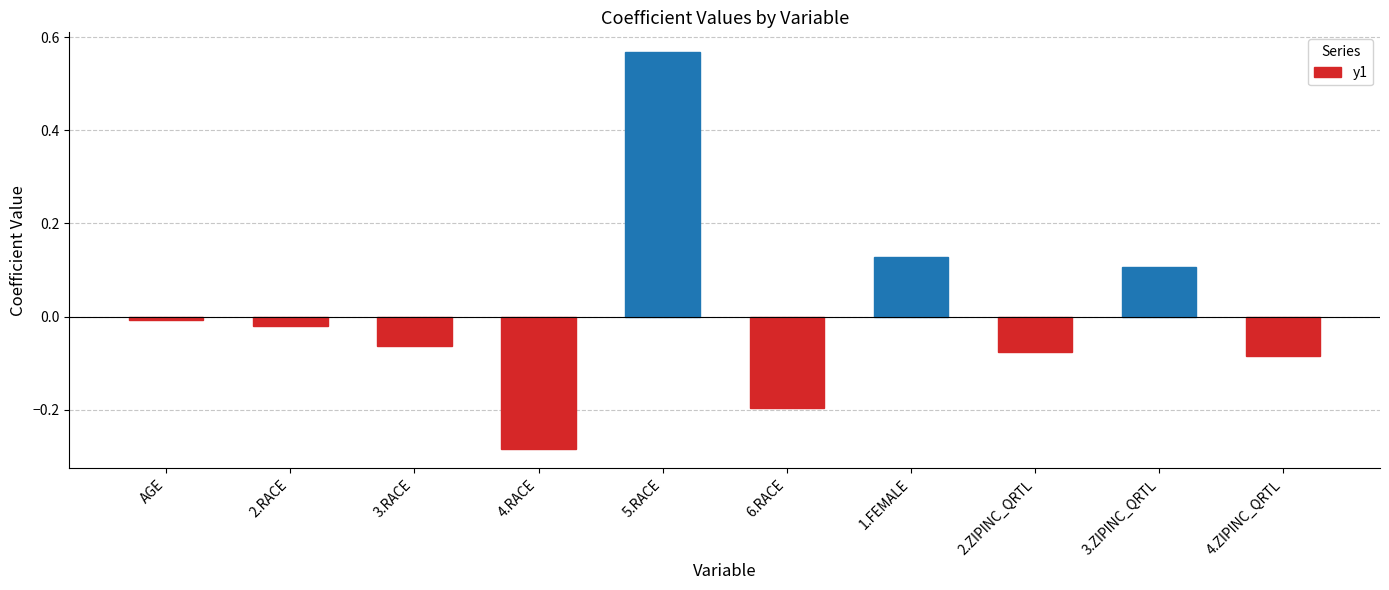

Which category has the highest value across all series?

5.RACE